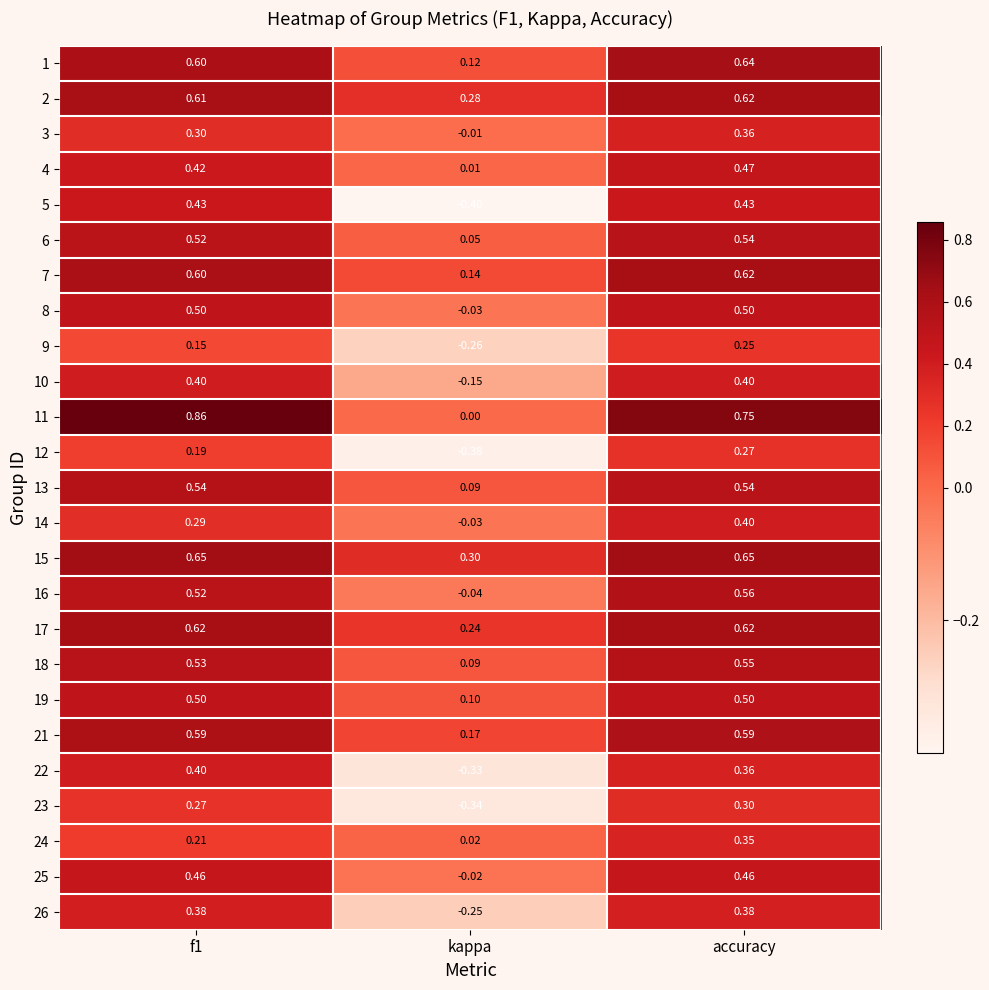

Which series has the largest range (max minus min)?

11